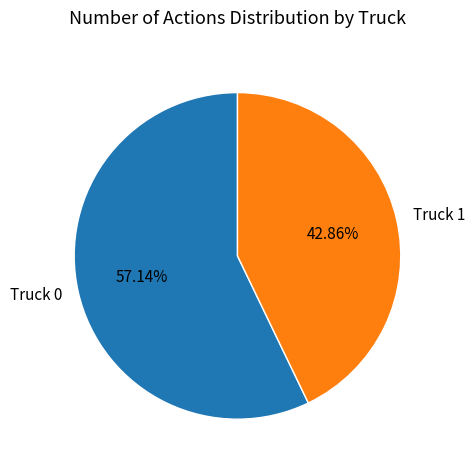

Count the number of slices in the pie.

2